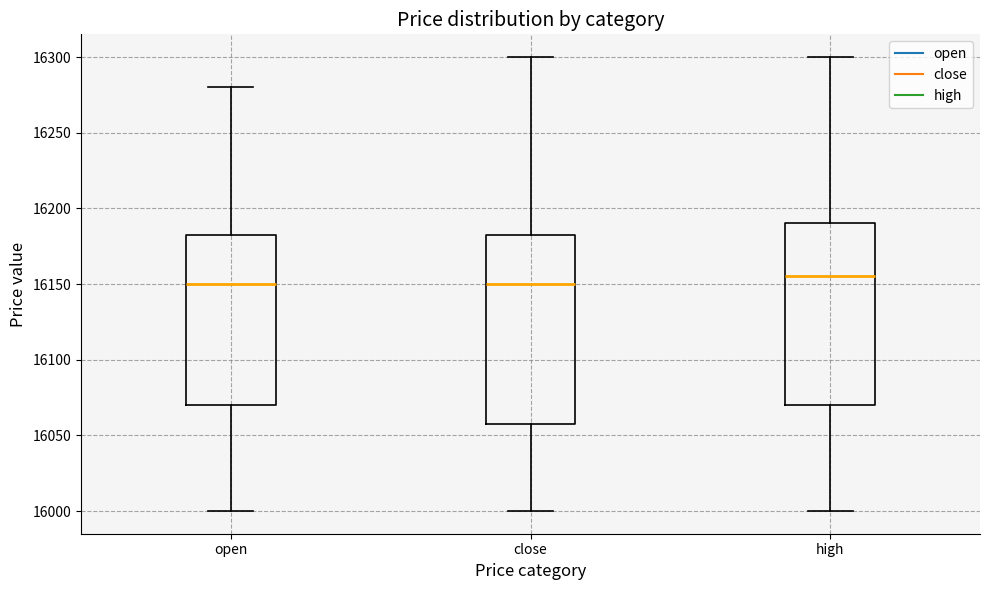

Comparing the boxes themselves (not the whiskers), which one is the tallest?

close